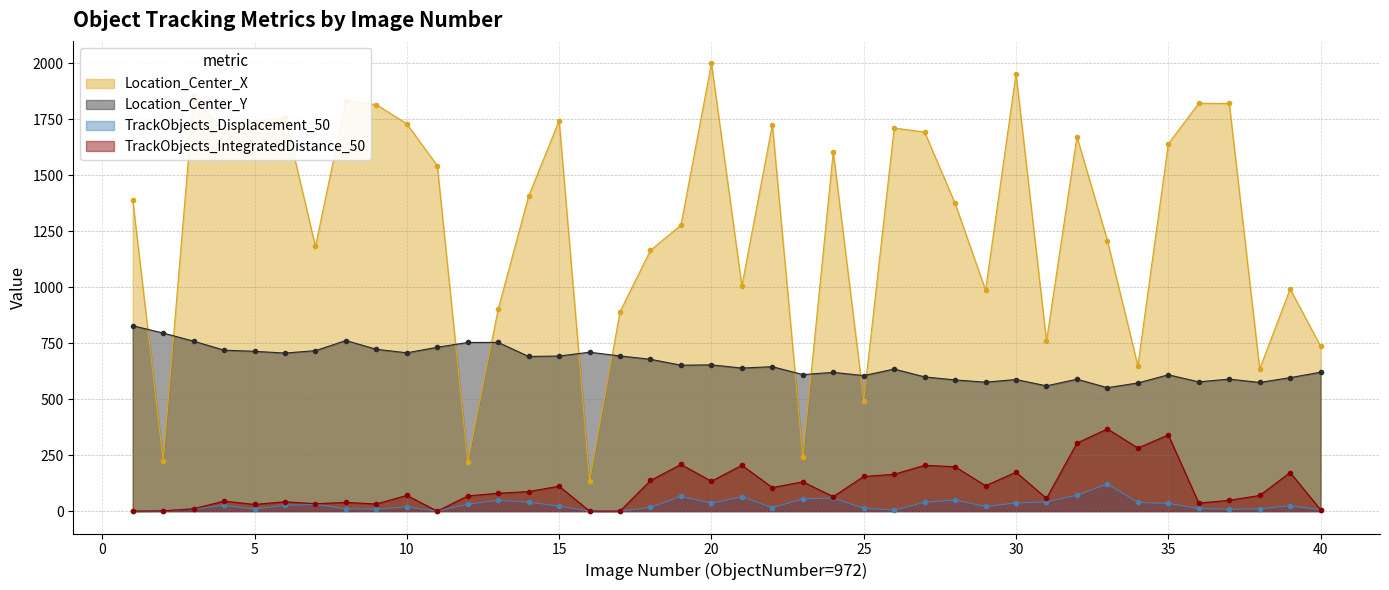

In TrackObjects_IntegratedDistance_50, how many points are lower than both neighbors (excluding endpoints)?

11